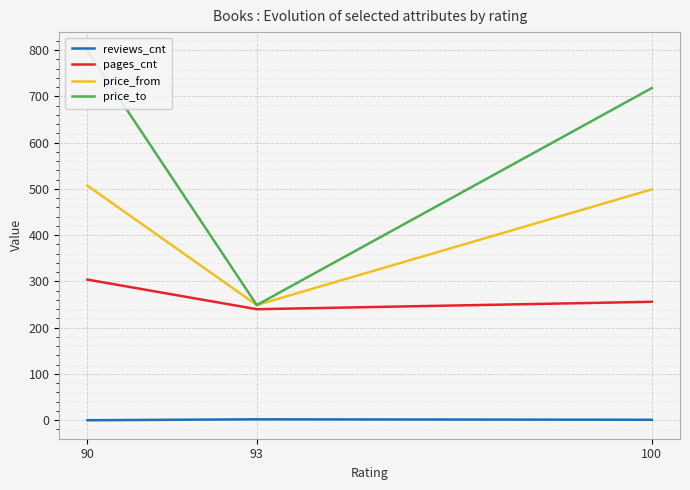

Reading left to right, transcribe all the data shown in this chart.

reviews_cnt: 0	2	1
pages_cnt: 304	240	256
price_from: 507	249	499
price_to: 799	249	718